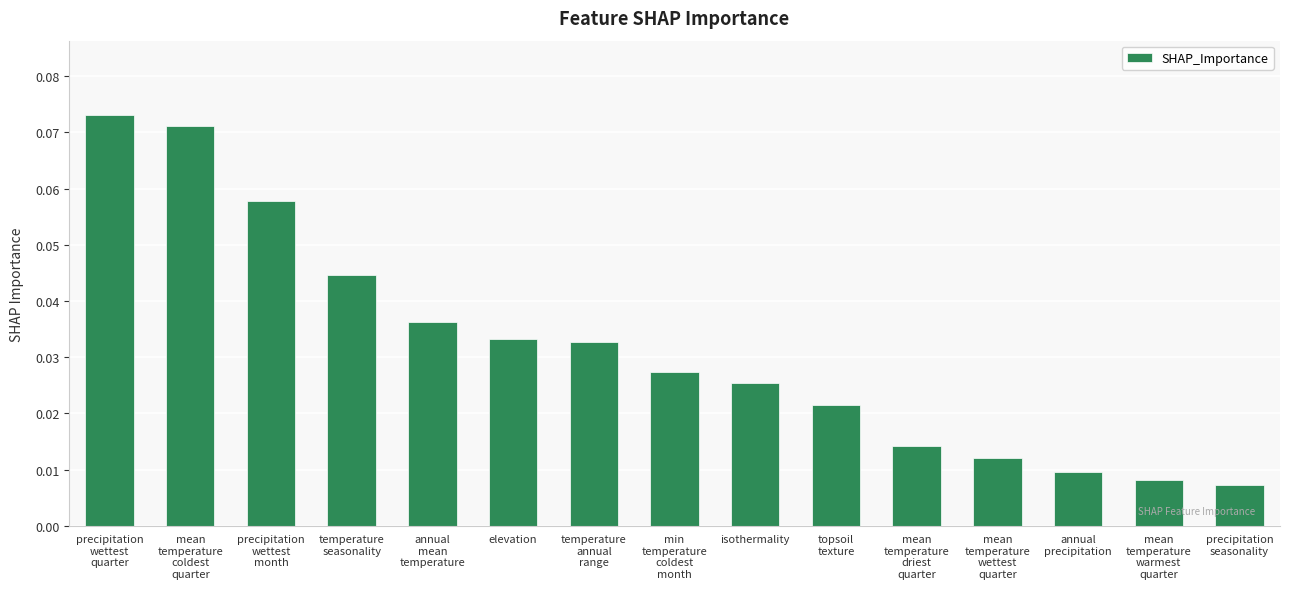

Count the values in the range 0 to 1.

15